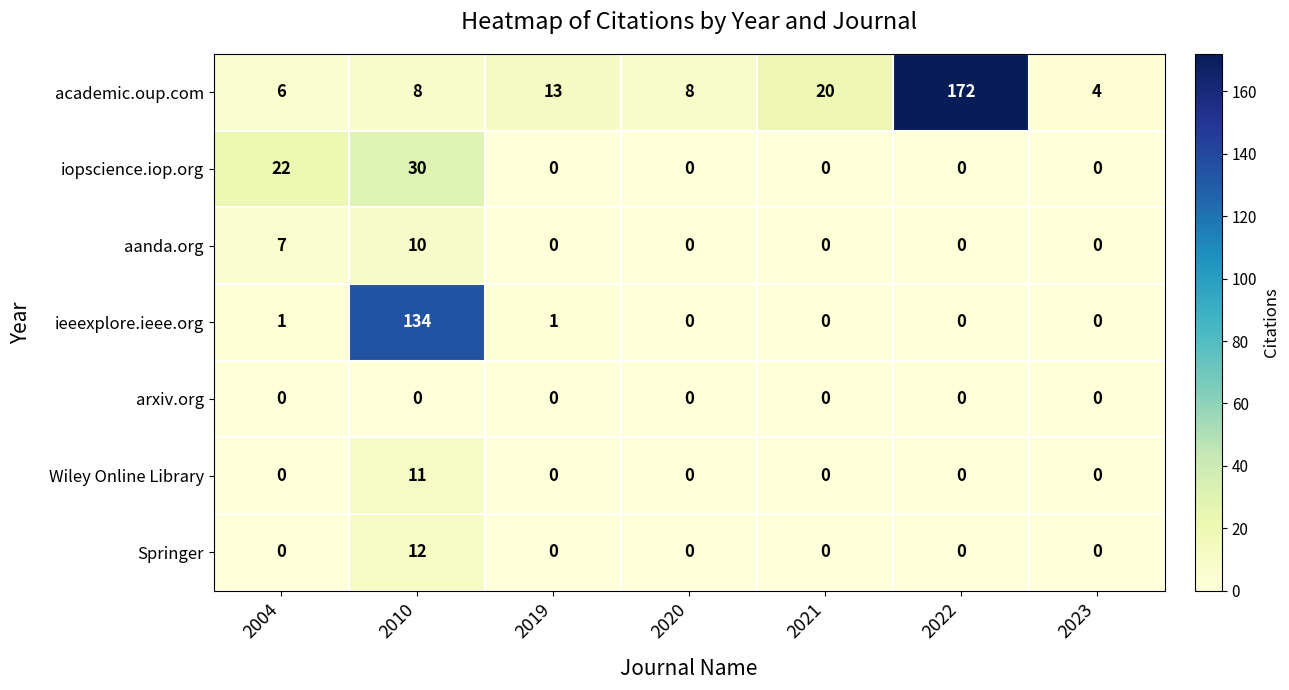

What is the maximum value shown in the chart?

172